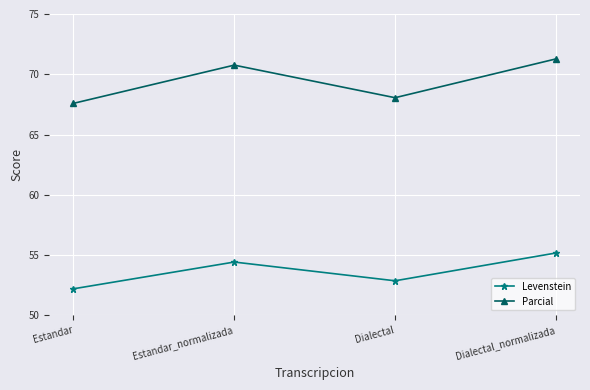

What are all the series names shown in the legend?

Levenstein, Parcial